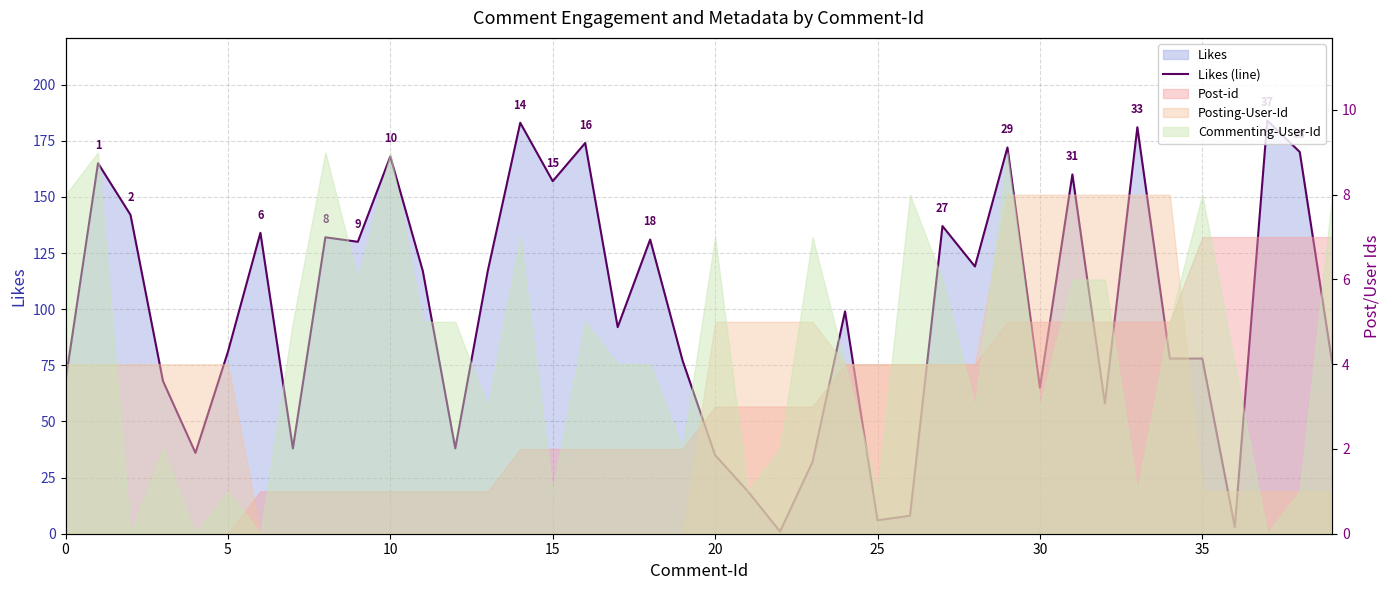

The chart shows a value of 157 at 15. True or false?

True